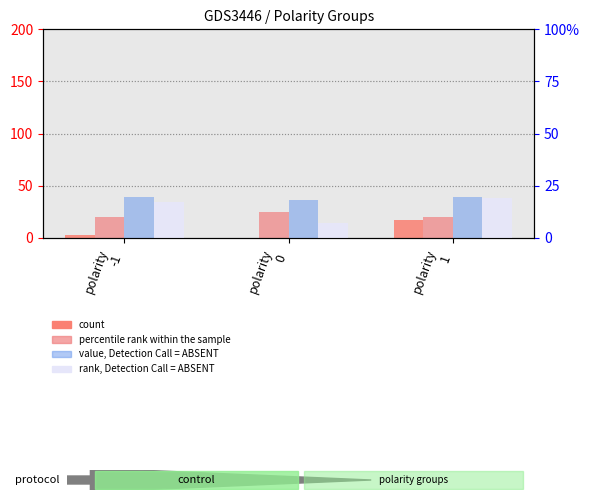

Does the chart contain stacked bars?

No